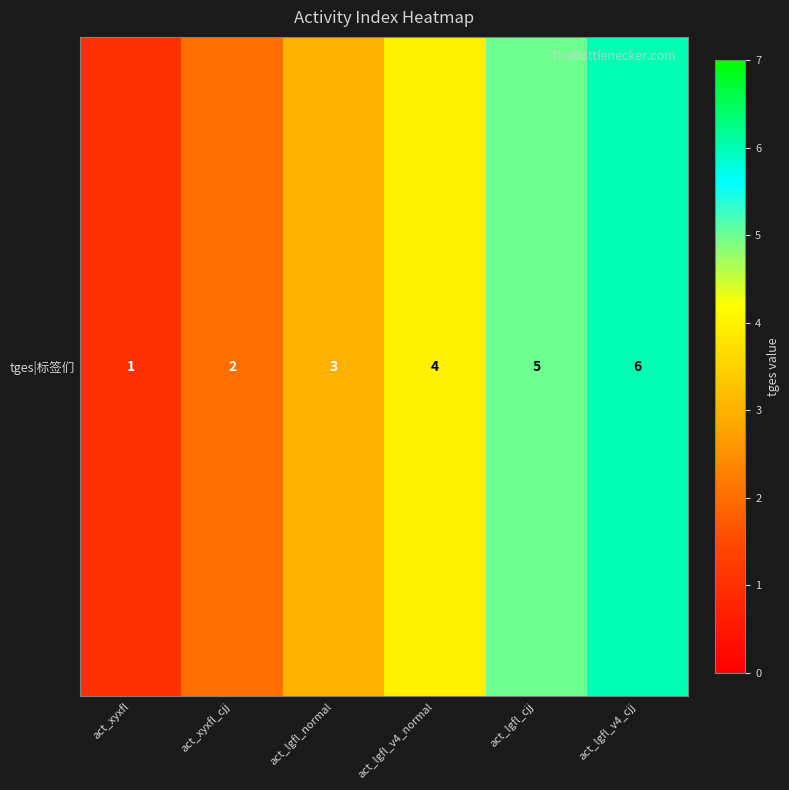

What is the ratio of the value at act_lgfl_normal to the value at act_lgfl_v4_cjj?

0.5